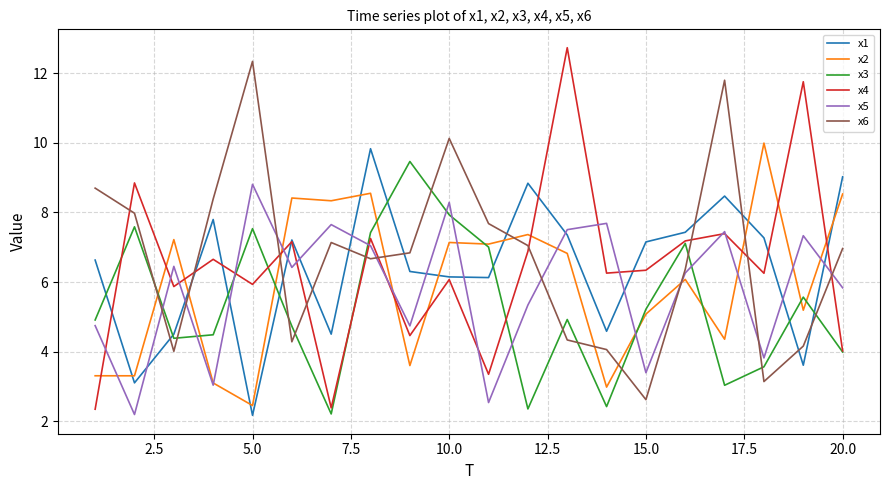

After their last crossing, which series has the higher values: x2 or x4?

x2